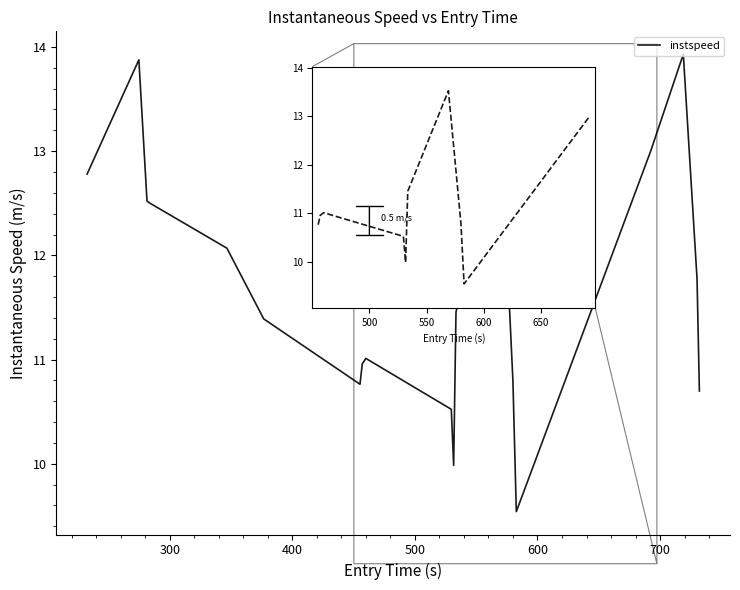

Reading left to right, extract all data points from this chart.

12.8	13.9	12.5	12.5	12.1	11.4	10.8	11.0	11.0	10.5	10.0	11.5	13.5	10.8	9.5	13.0	13.9	11.8	10.7